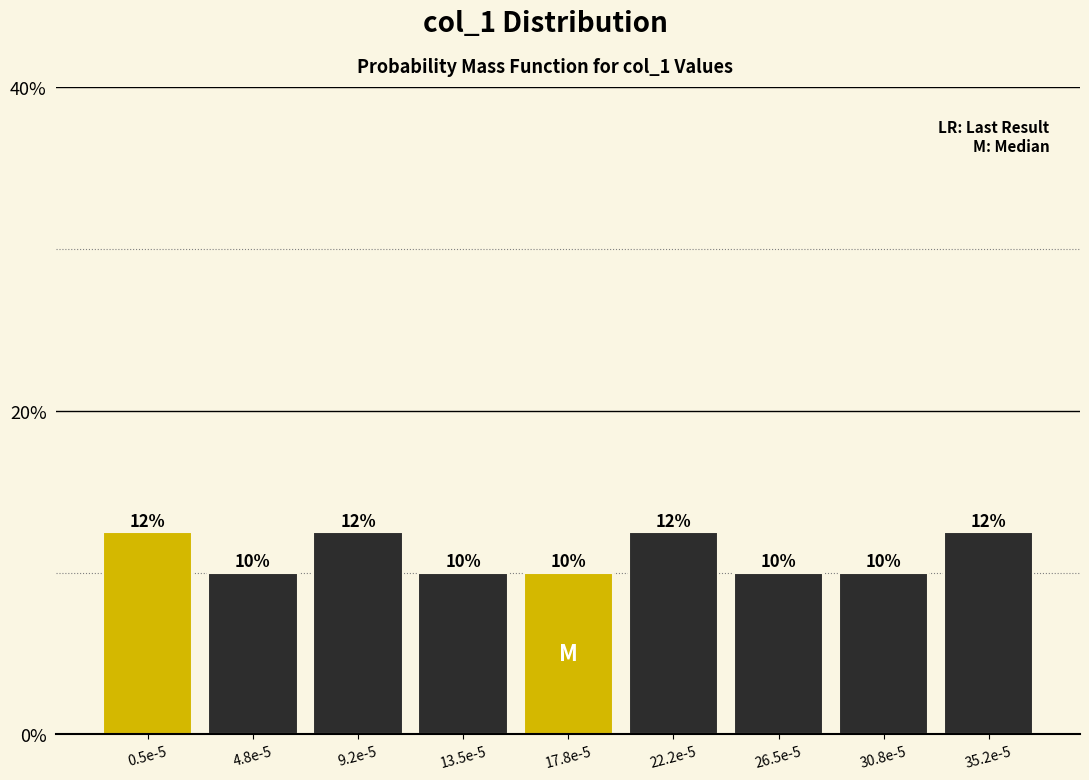

What is the minimum value shown in the chart?

10.0